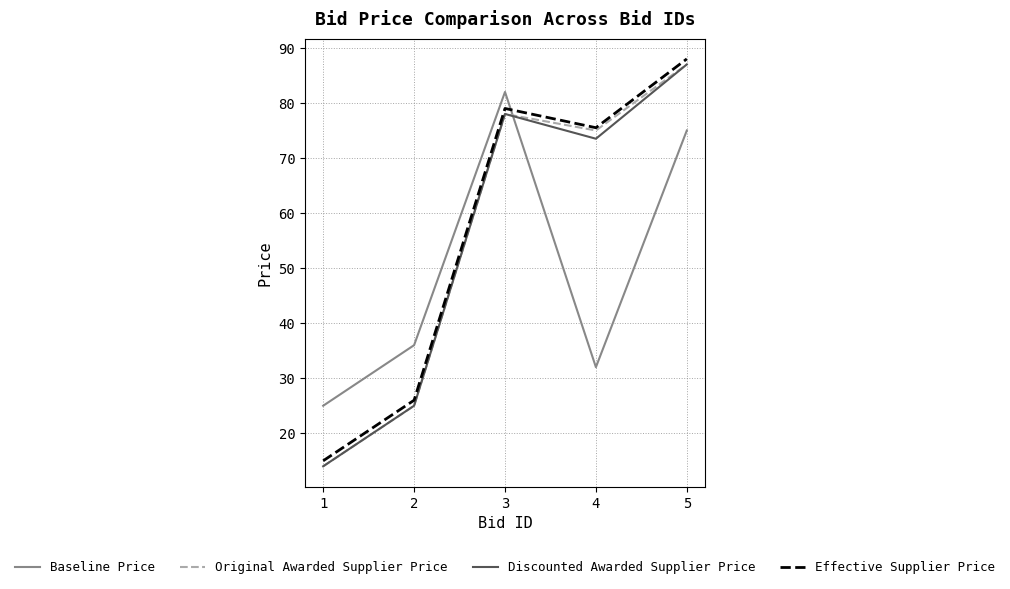

Which series has the largest total across all categories?

Effective Supplier Price